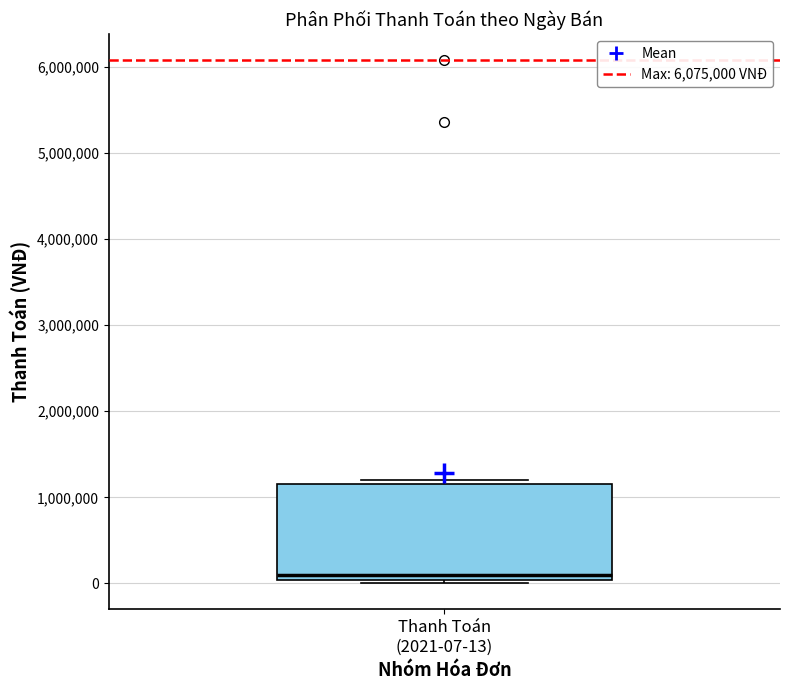

Where is the lower edge of the box for Thanh Toán (2021-07-13) on the y-axis? The values are not printed on the chart, so give them approximately, as read against the axis.

0